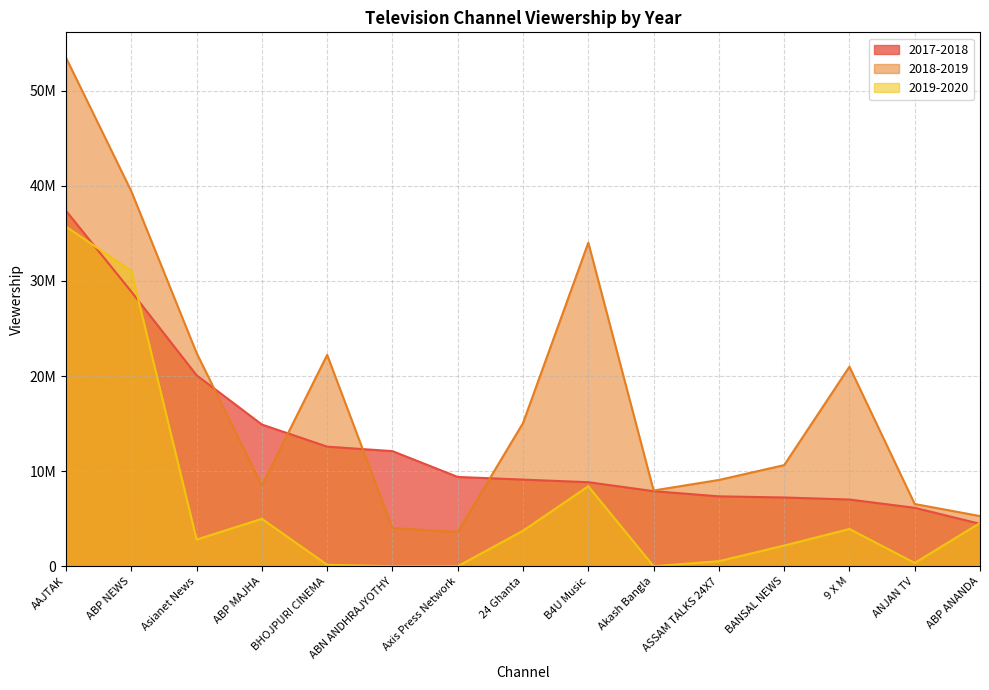

Where is 2018-2019 nearest to the value 28541929?

B4U Music